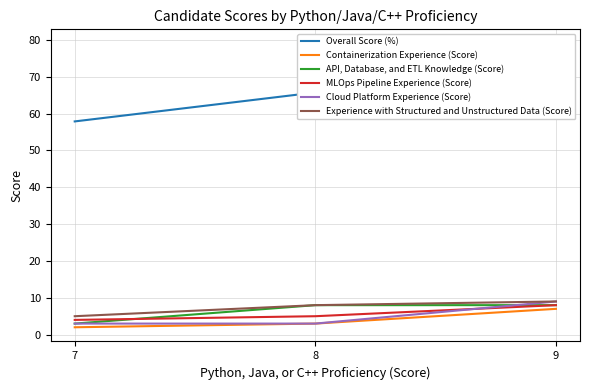

Between 8 and 7, which is larger?

8